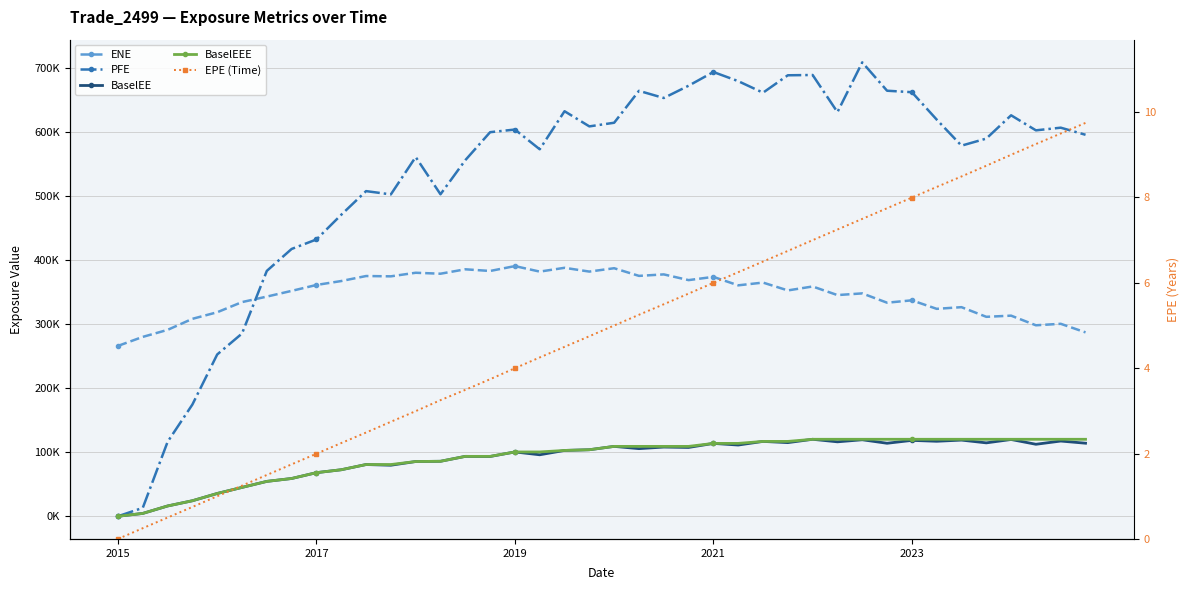

How many lines are shown in the chart?

5